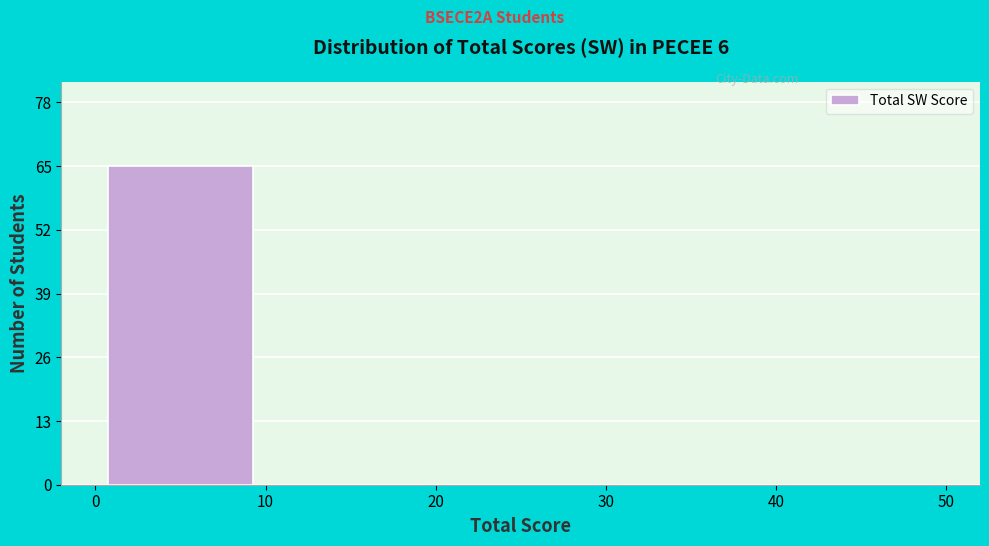

Reading left to right, transcribe this chart: for each bar, give the range it covers on the x-axis and its height. The values are not printed on the chart, so give them approximately, as read against the axis.

0 to 10: 66
10 to 20: 0
20 to 30: 0
30 to 40: 0
40 to 50: 0